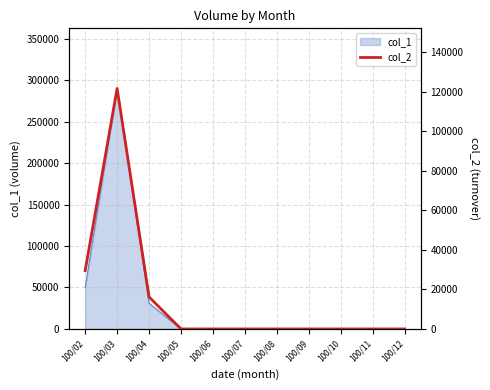

Which label corresponds to the largest value in the chart?

100/03